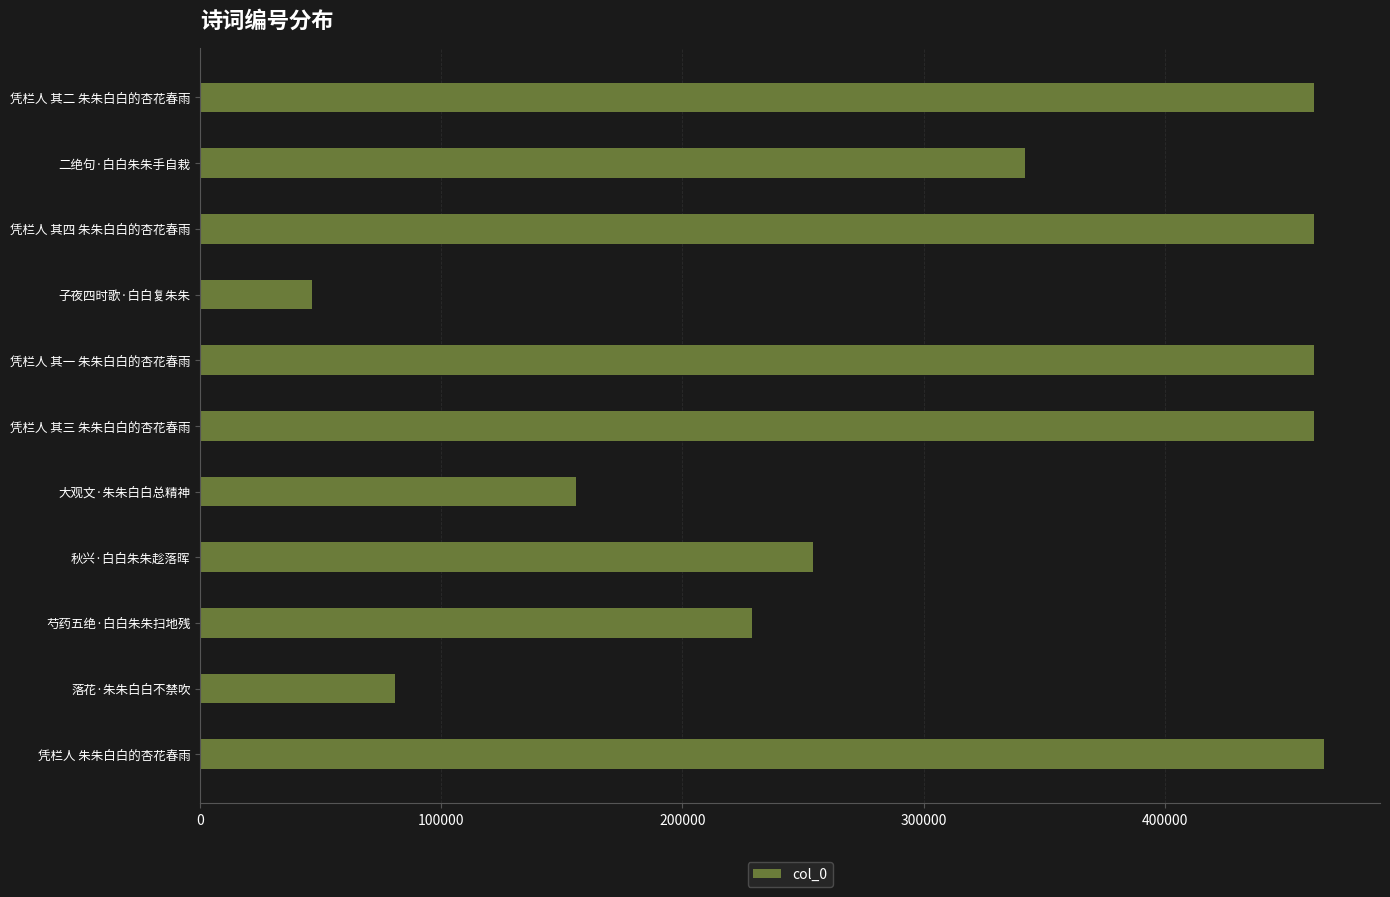

Which label corresponds to the smallest value in the chart?

子夜四时歌·白白复朱朱